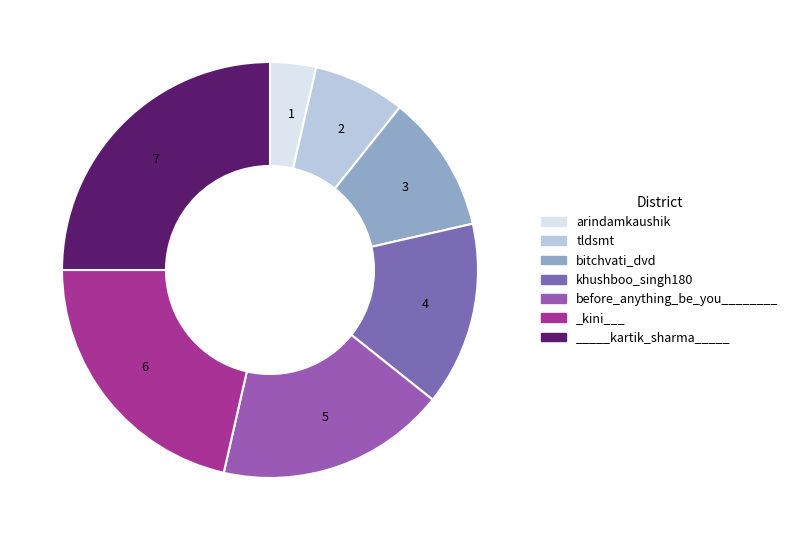

Rank the categories by value from lowest to highest.

1, 2, 3, 4, 5, 6, 7